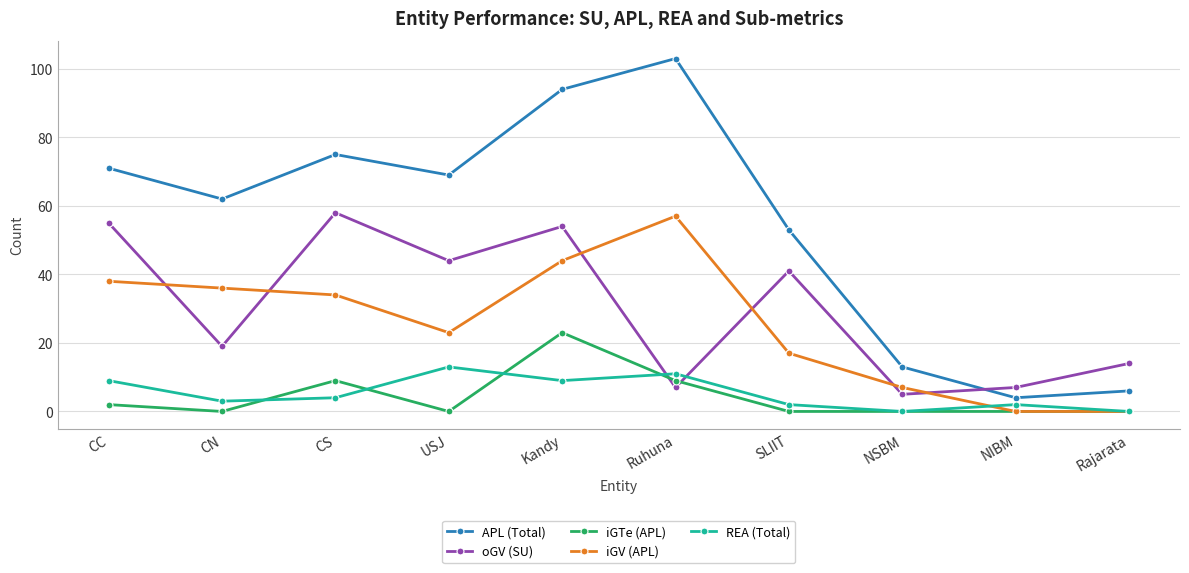

Is the value of iGV (APL) at CN greater than the value of oGV (SU) at Kandy?

No